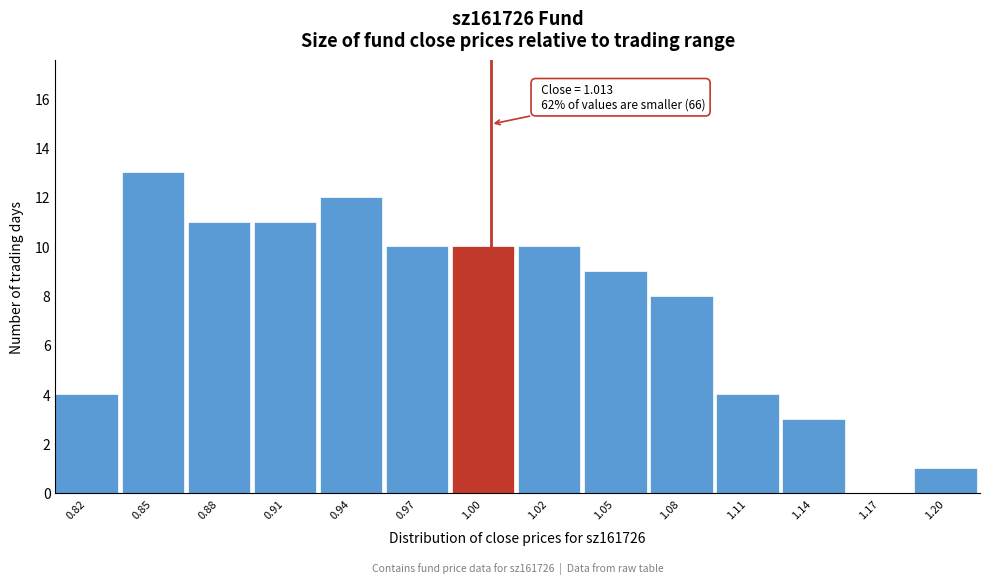

Reading right to left, extract all data points from this chart.

1.20=1	1.17=0	1.14=3	1.11=4	1.08=8	1.05=9	1.02=10	1.00=10	0.97=10	0.94=12	0.91=11	0.88=11	0.85=13	0.82=4